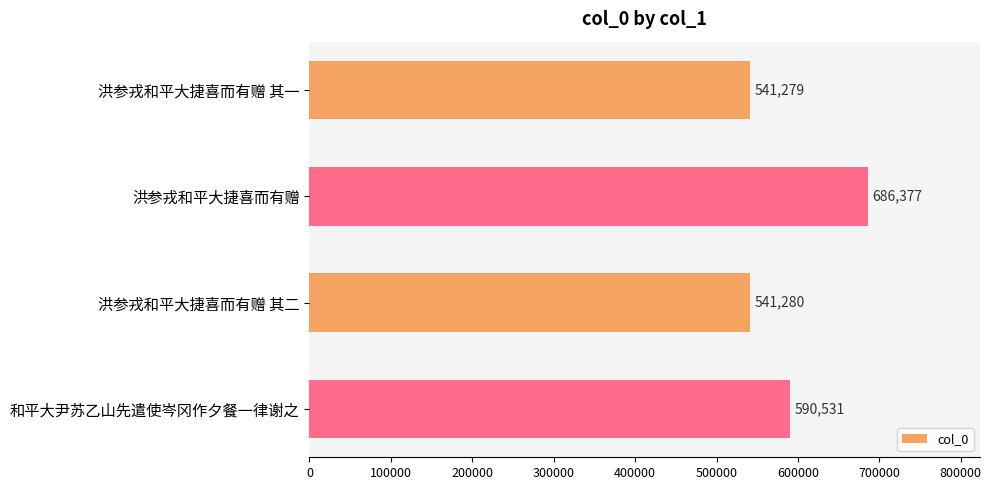

Is it true that the value at 洪参戎和平大捷喜而有赠 其二 is 541280?

True